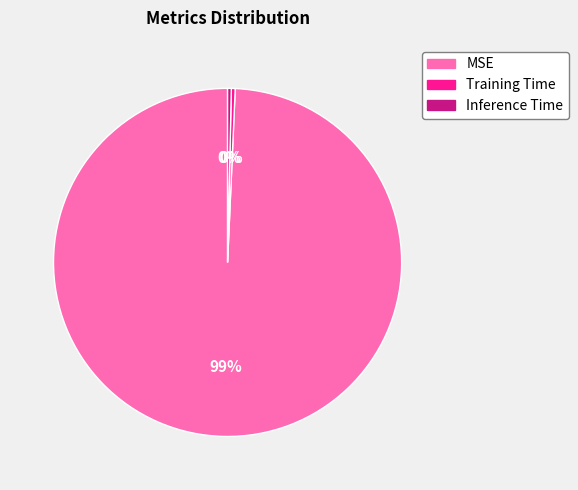

What is the largest slice in the pie chart?

MSE